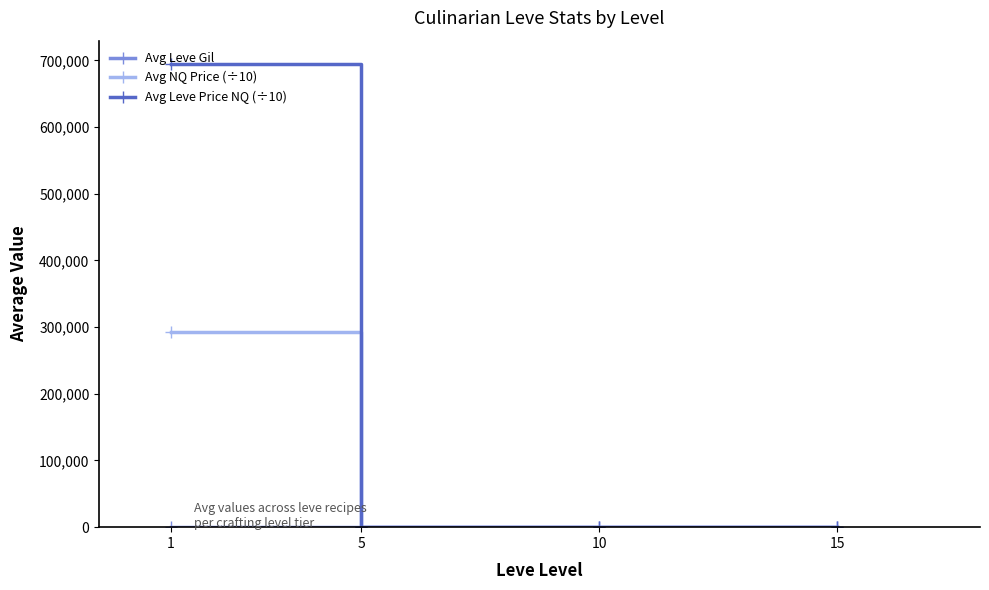

The value of Avg Leve Price NQ (÷10) at 15 is -476977.1. True or false?

False